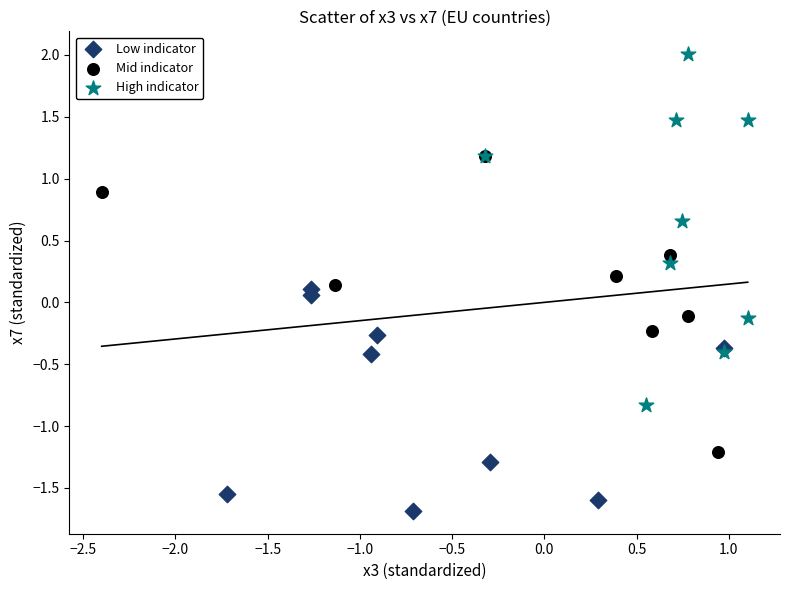

Which series contains the highest Y value?

High indicator